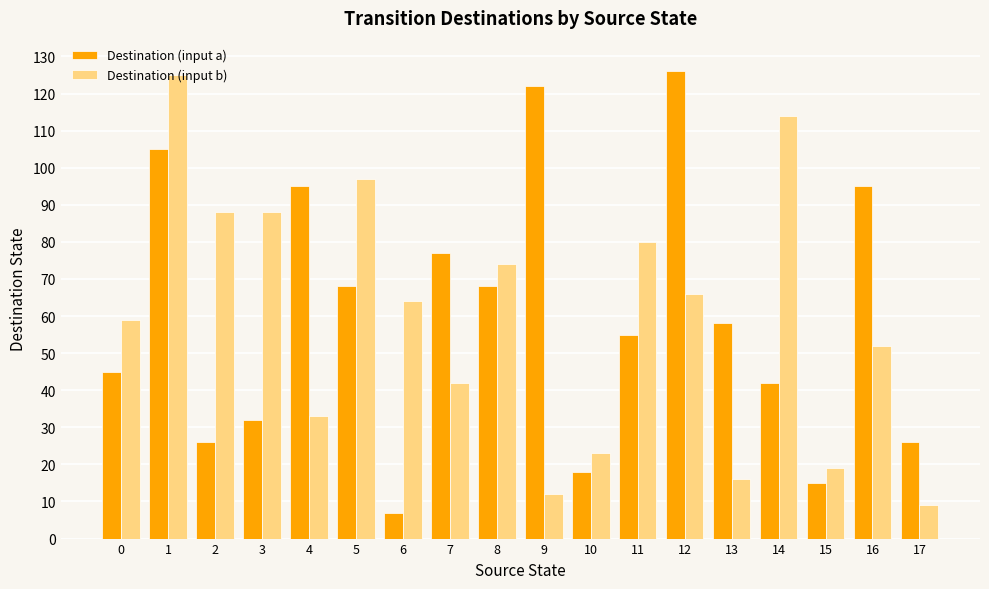

What is the total value across all series at 6?

71